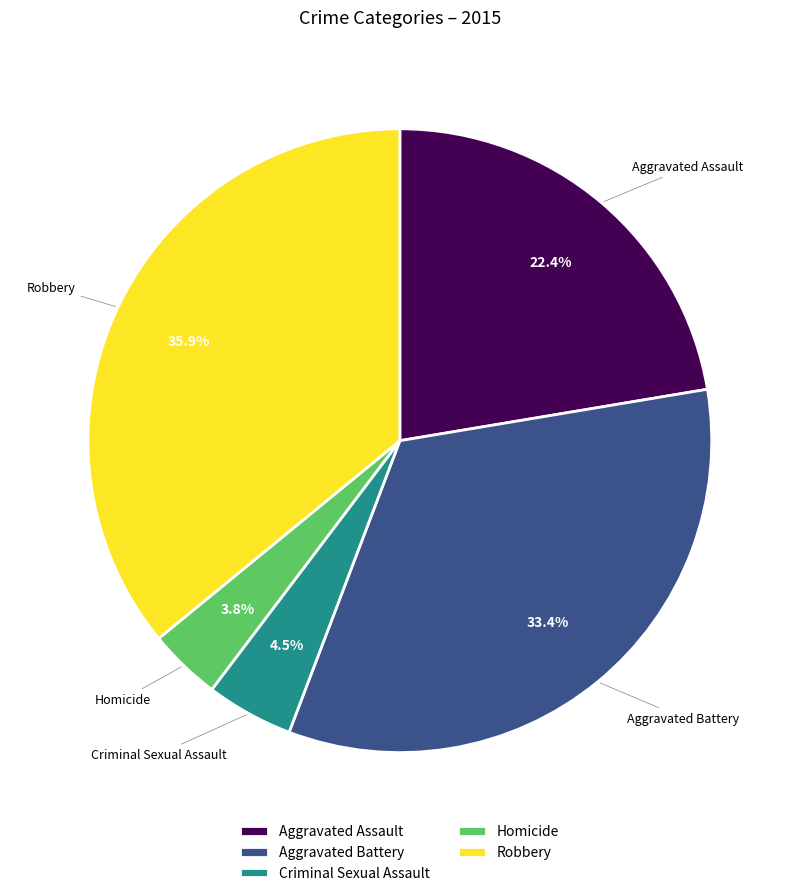

Rank the categories by value from highest to lowest.

Robbery, Aggravated Battery, Aggravated Assault, Criminal Sexual Assault, Homicide